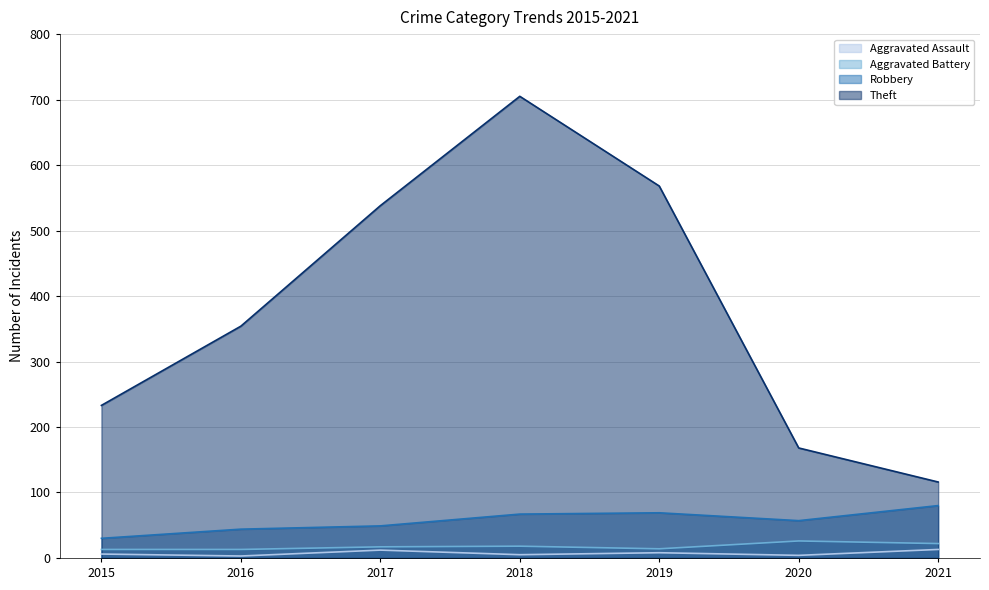

The Theft series shows 168 at 2020. True or false?

True